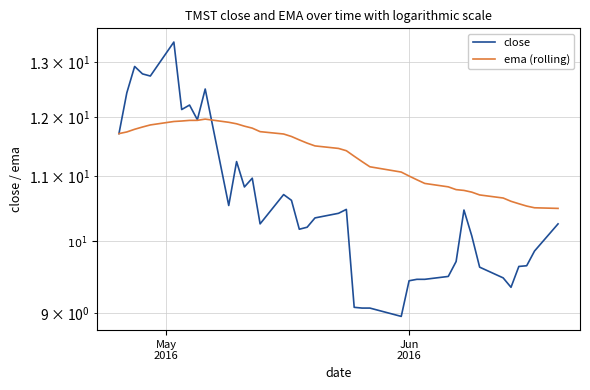

Which series has the largest total across all categories?

ema (rolling)